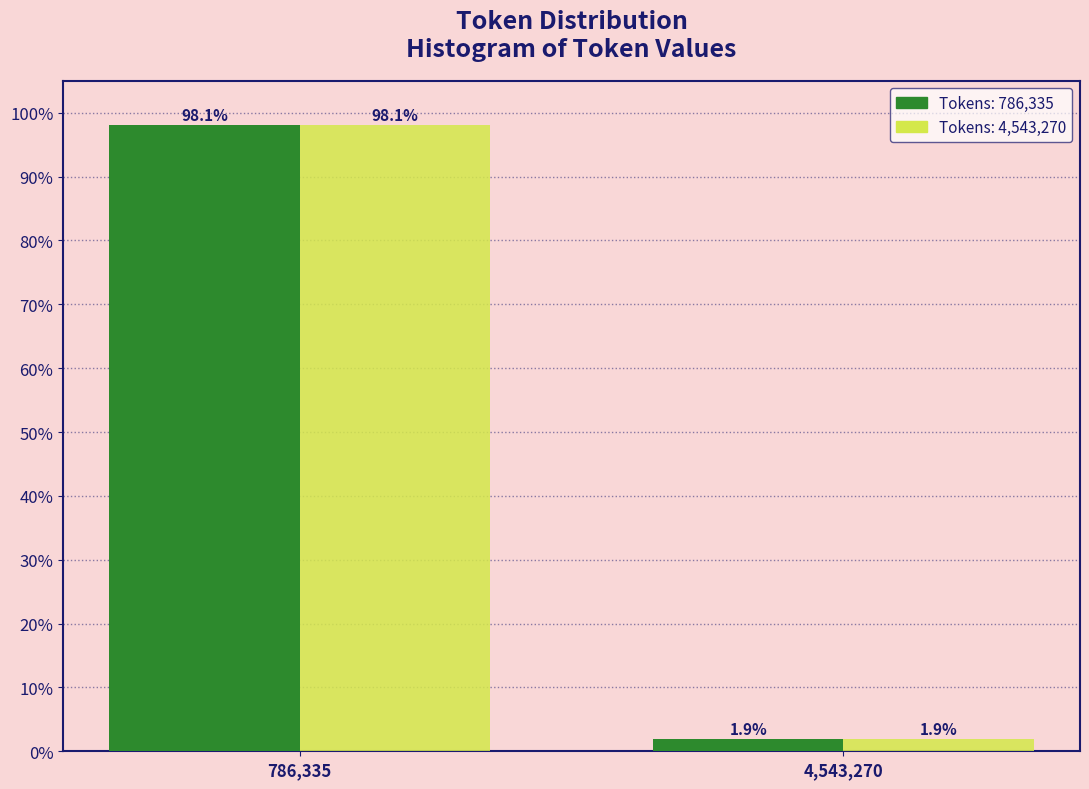

At which category does the chart reach its peak across all series?

786,335